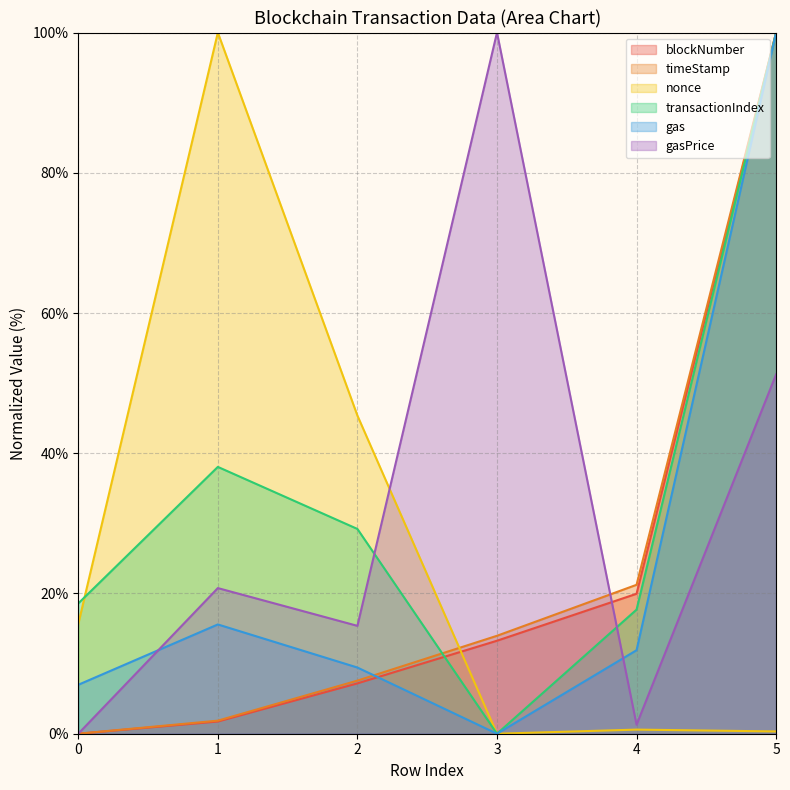

Reading right to left, what are all the values shown in this chart?

blockNumber: 100.0	20.0	13.3	7.2	1.7	0.0
timeStamp: 100.0	21.2	14.0	7.6	1.9	0.0
nonce: 0.3	0.6	0.0	45.4	100.0	15.6
transactionIndex: 100.0	17.7	0.0	29.2	38.1	18.6
gas: 100.0	11.9	0.0	9.4	15.6	7.0
gasPrice: 51.3	1.3	100.0	15.4	20.8	0.0